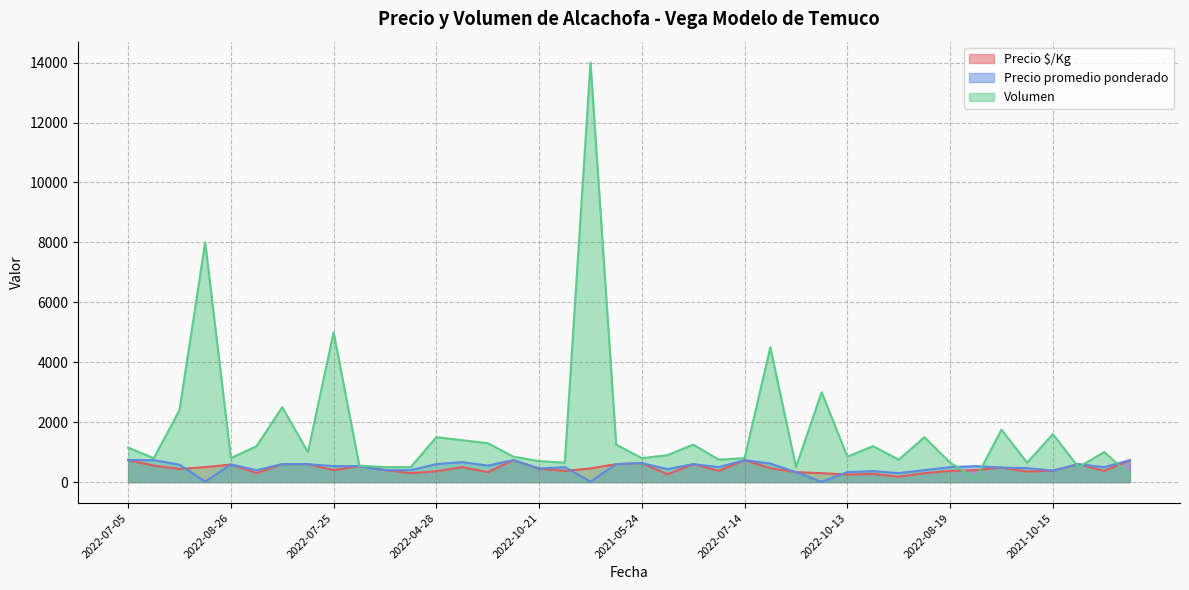

At 2022-08-12, list the series in order from smallest to largest.

Volumen, Precio $/Kg, Precio promedio ponderado